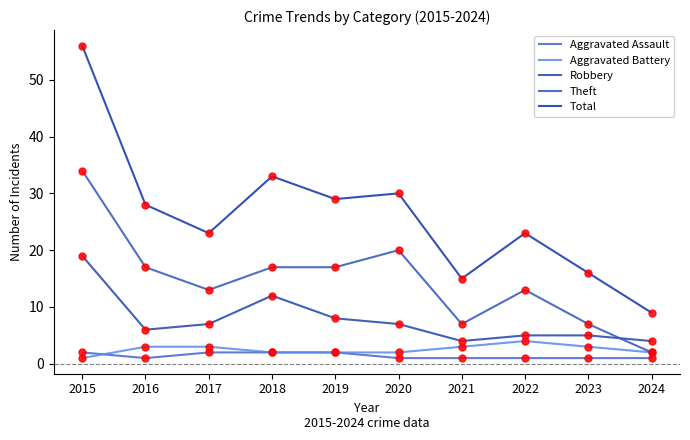

The value of Aggravated Battery at 2022 is 4. True or false?

True